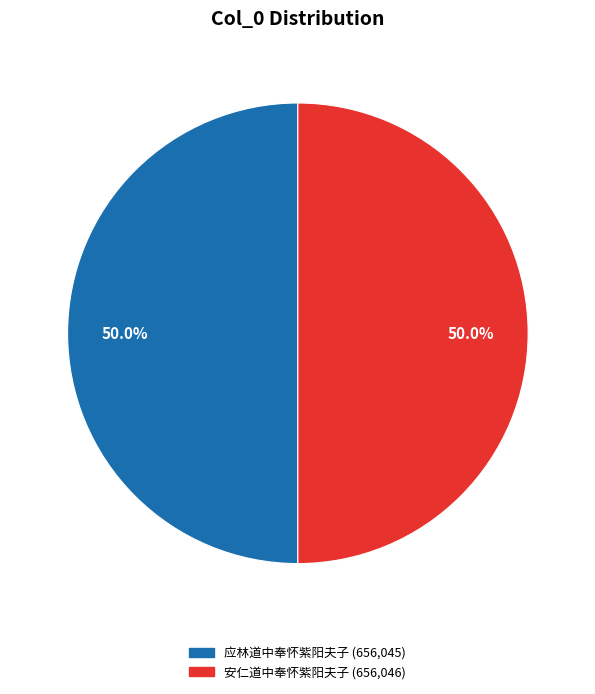

Do 应林道中奉怀紫阳夫子 and 安仁道中奉怀紫阳夫子 together represent more than half of the pie?

Yes